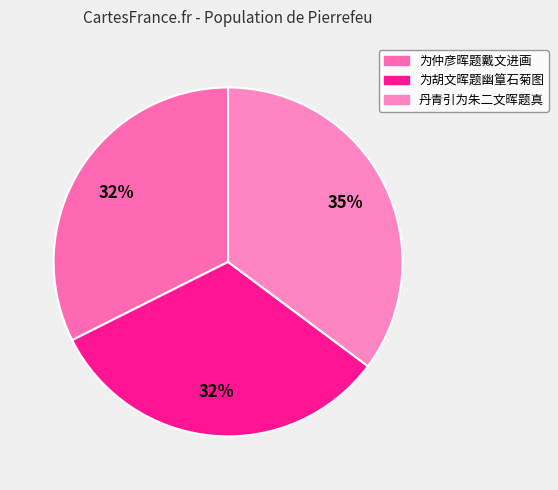

Is there any slice that represents more than half of the pie?

No